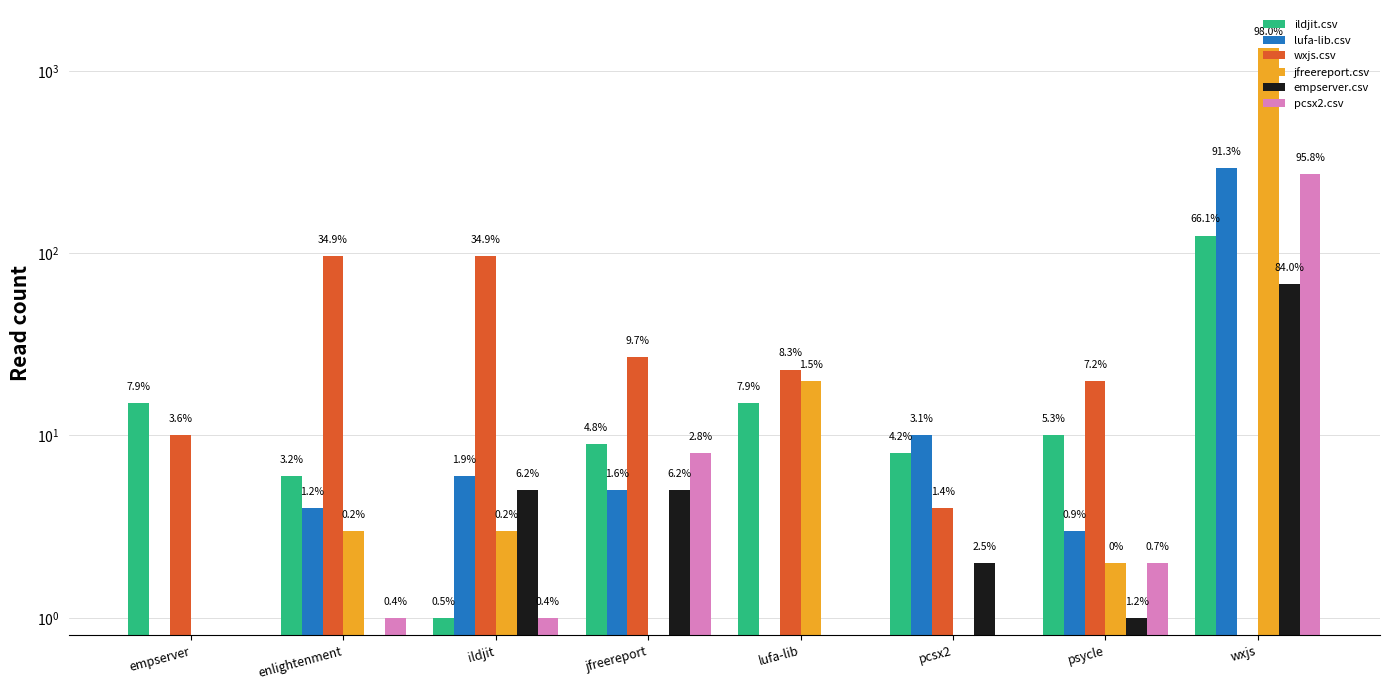

What is the spread (max minus min) of values at empserver?

14.9